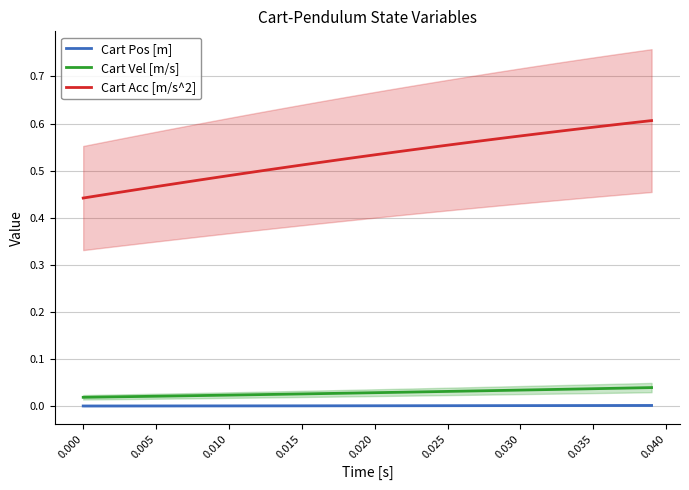

True or false: Cart Pos [m] and Cart Acc [m/s^2] intersect in this chart.

False